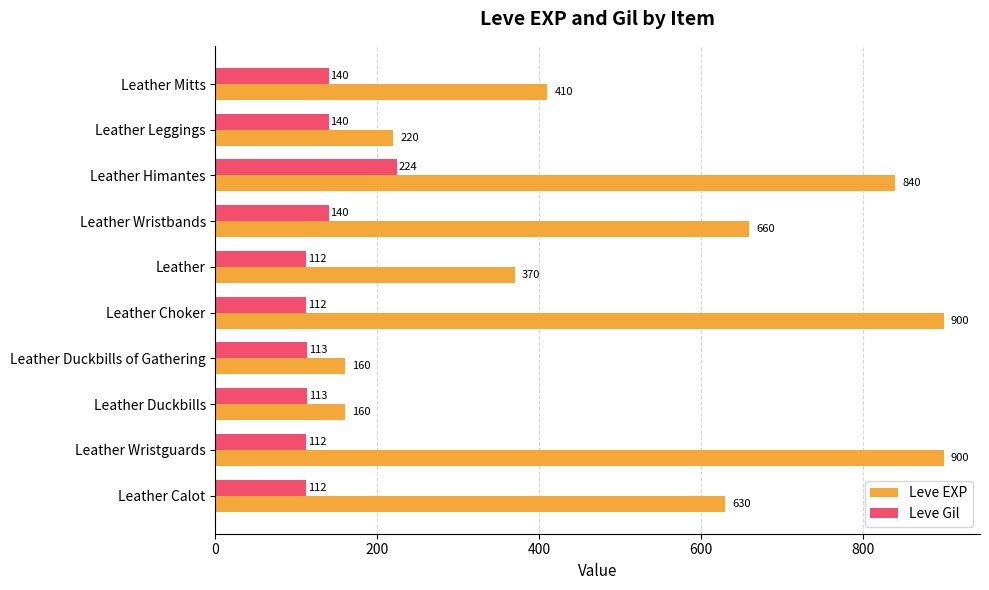

Rank the series by their maximum value, from lowest to highest.

Leve Gil, Leve EXP